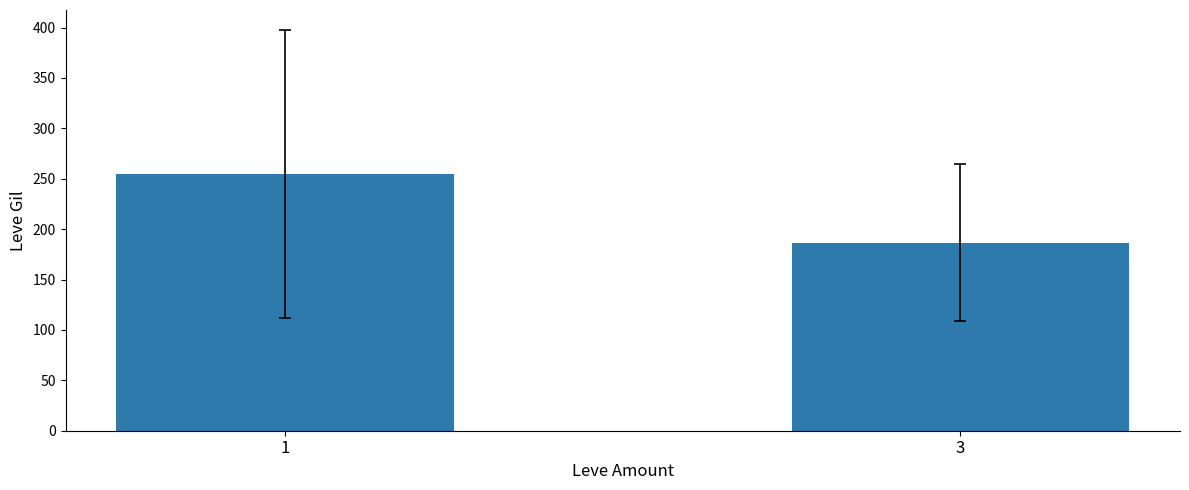

What is the value of the 2nd bar from the left?

186.5